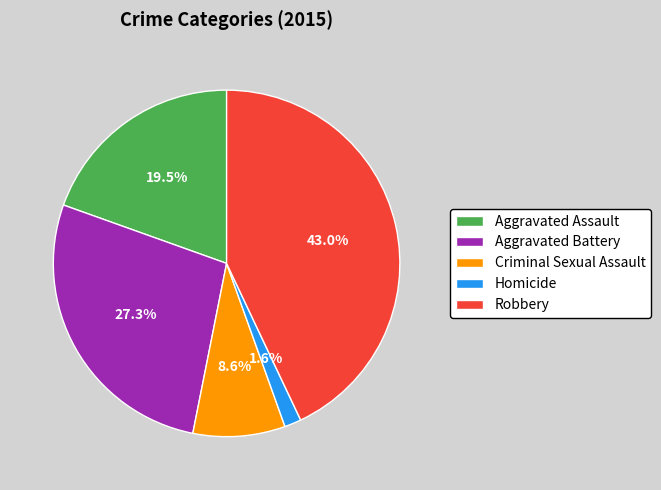

What percentage do Aggravated Assault and Robbery together represent?

62.5%